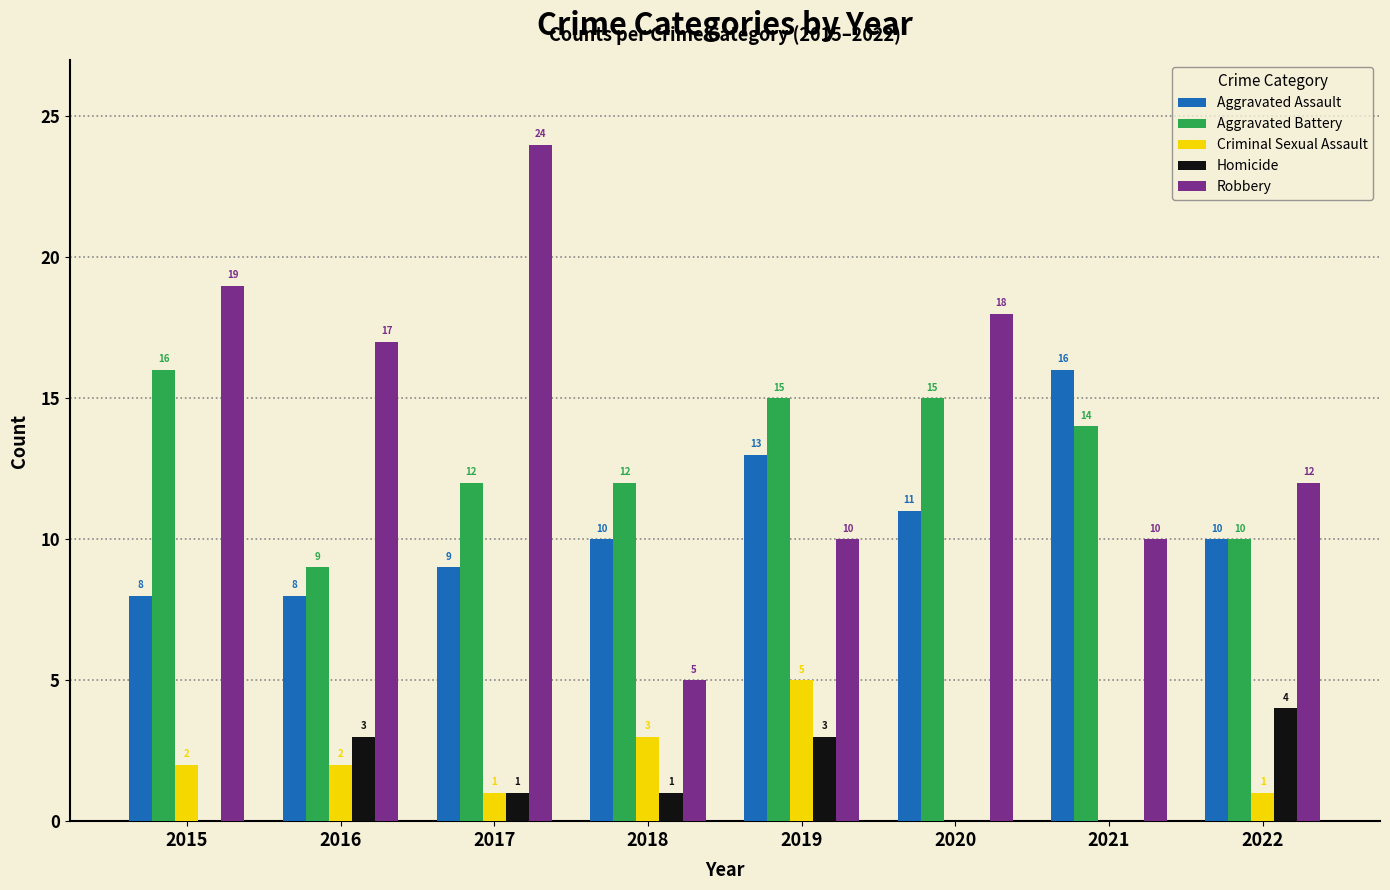

Is it true that Robbery equals 12 at 2022?

True